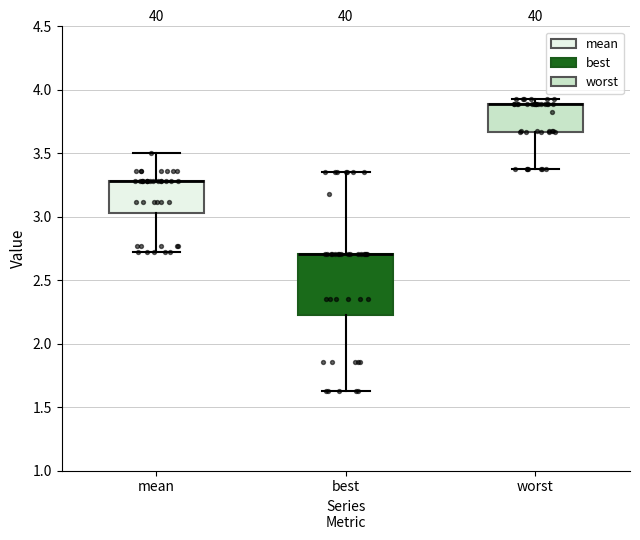

Reading left to right, transcribe this box plot: for each box, give where its median line is, the range the box spans, and where its two whiskers end, as read against the y-axis. The values are not printed on the chart, so give them approximately, as read against the axis.

mean: median 3.30 (drawn on the box's upper edge), box 3.05 to 3.30, whiskers 2.70 to 3.50
best: median 2.70 (drawn on the box's upper edge), box 2.25 to 2.70, whiskers 1.65 to 3.35
worst: median 3.90 (drawn on the box's upper edge), box 3.65 to 3.90, whiskers 3.40 to 3.95